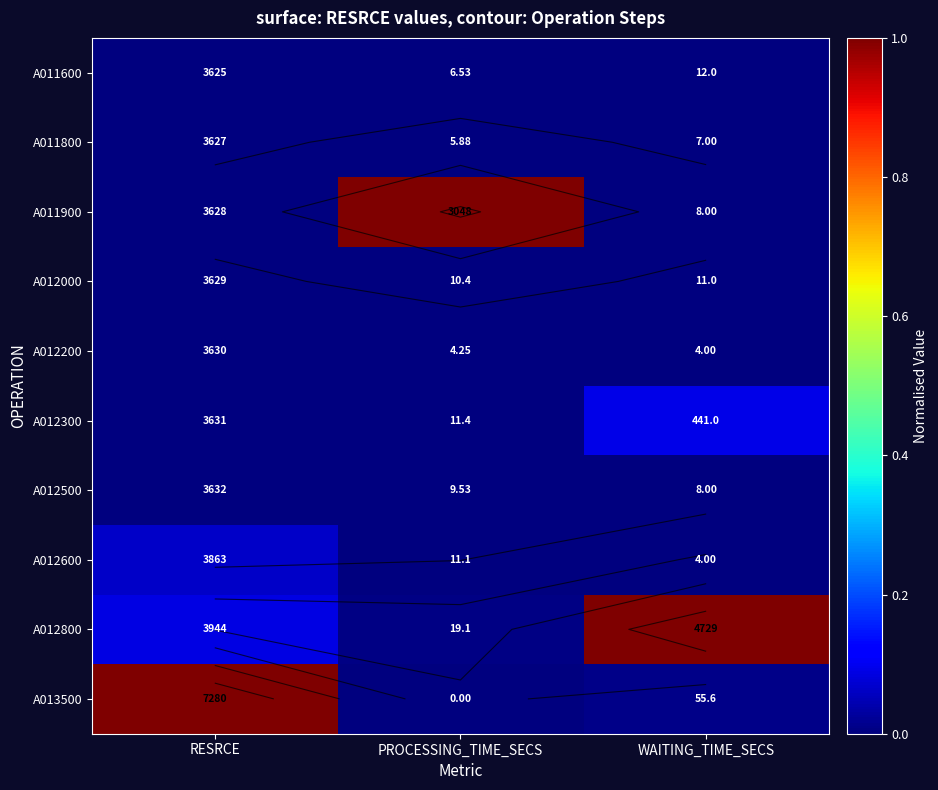

What value does the A011900 series have at PROCESSING_TIME_SECS?

1.0